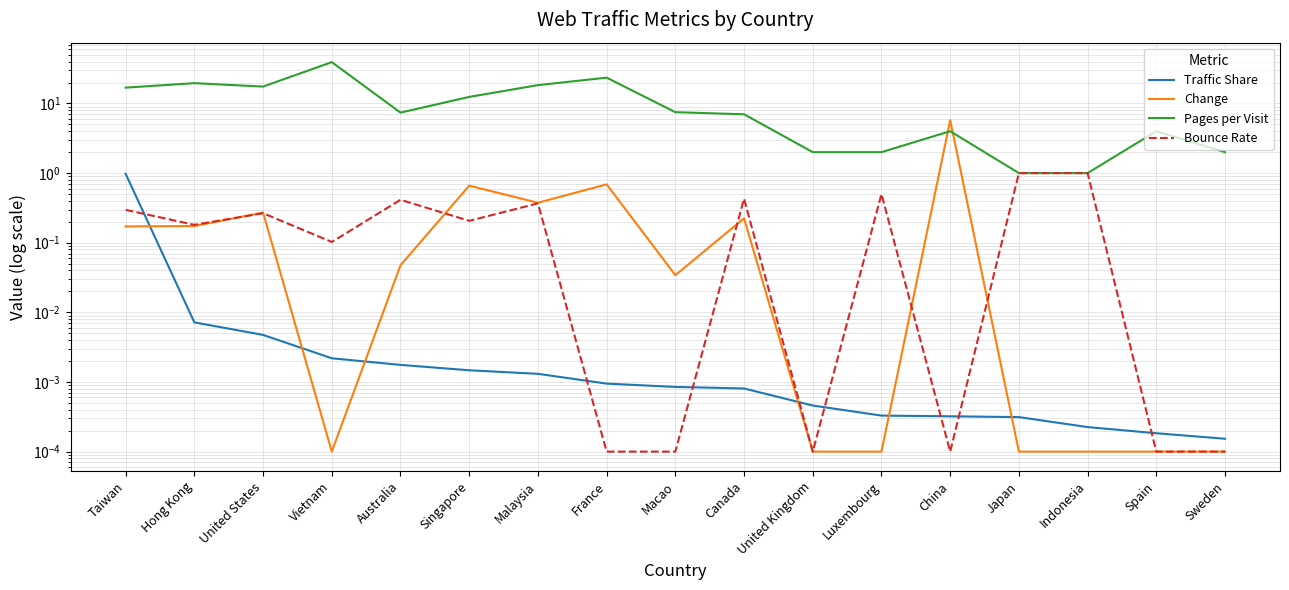

What is the label of the 10th point from the right?

France